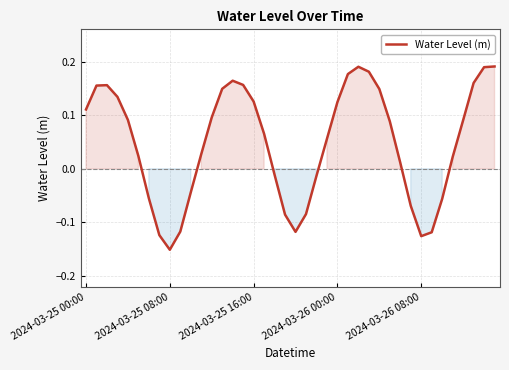

What is the difference between the maximum and minimum values?

0.3